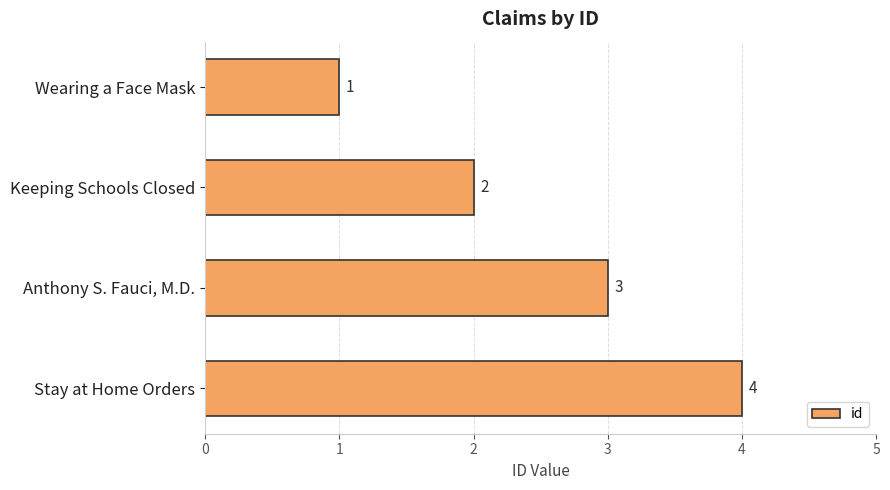

What position from the top is Wearing a Face Mask?

1